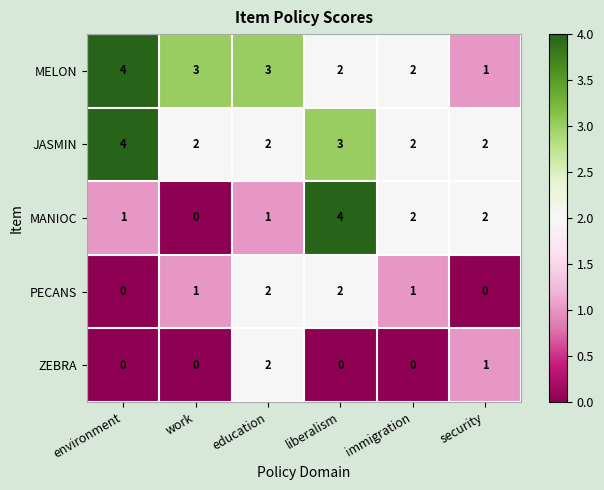

What is the spread (max minus min) of values at liberalism?

4